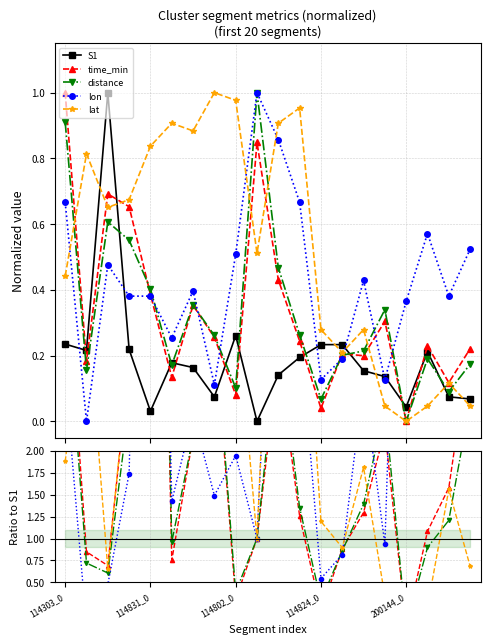

At which category does the chart reach its minimum across all series?

9